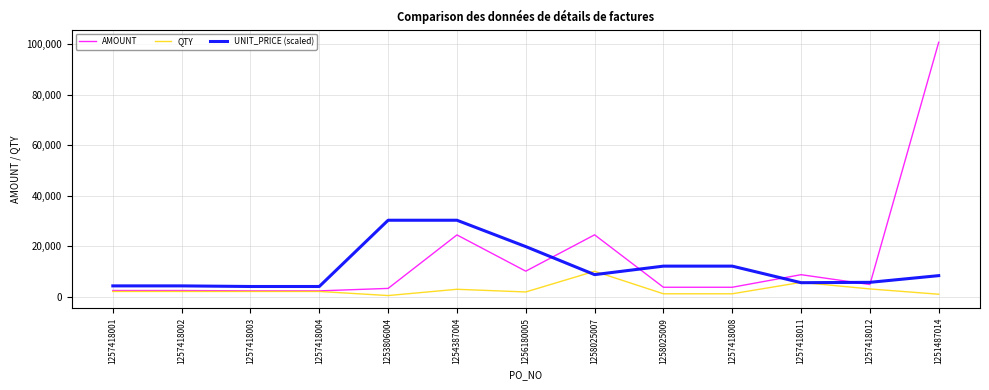

What is the difference between the maximum and second lowest values in the AMOUNT series?

98493.5